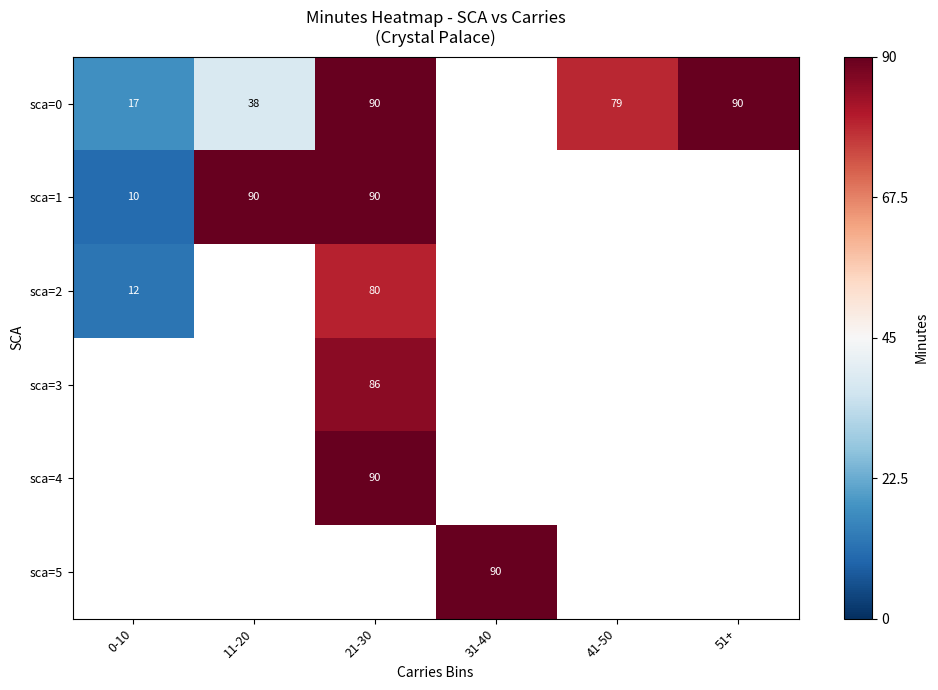

What is the difference between the maximum and minimum values in the sca=0 series?

72.7